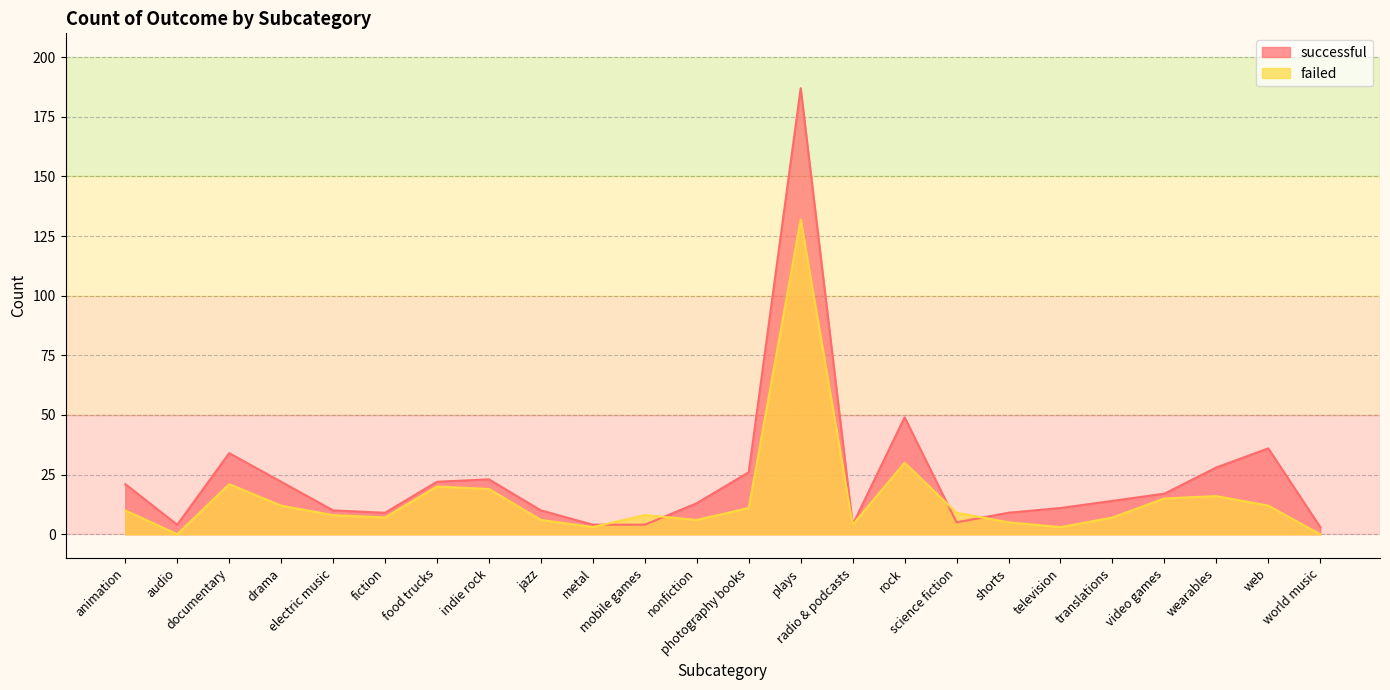

At how many categories does at least one series exceed 40?

2